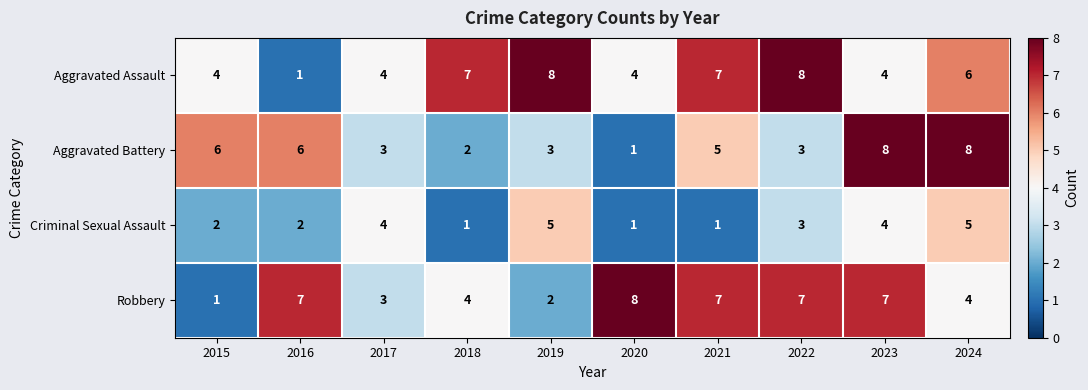

How many data points does each series have?

10